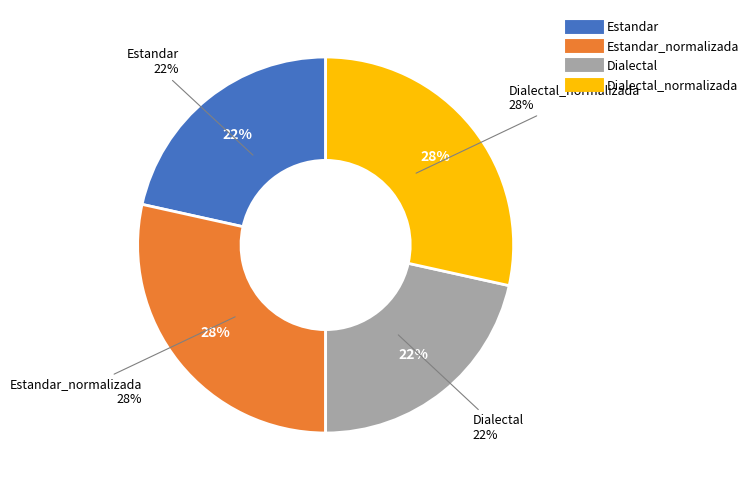

Count the number of slices in the pie.

4